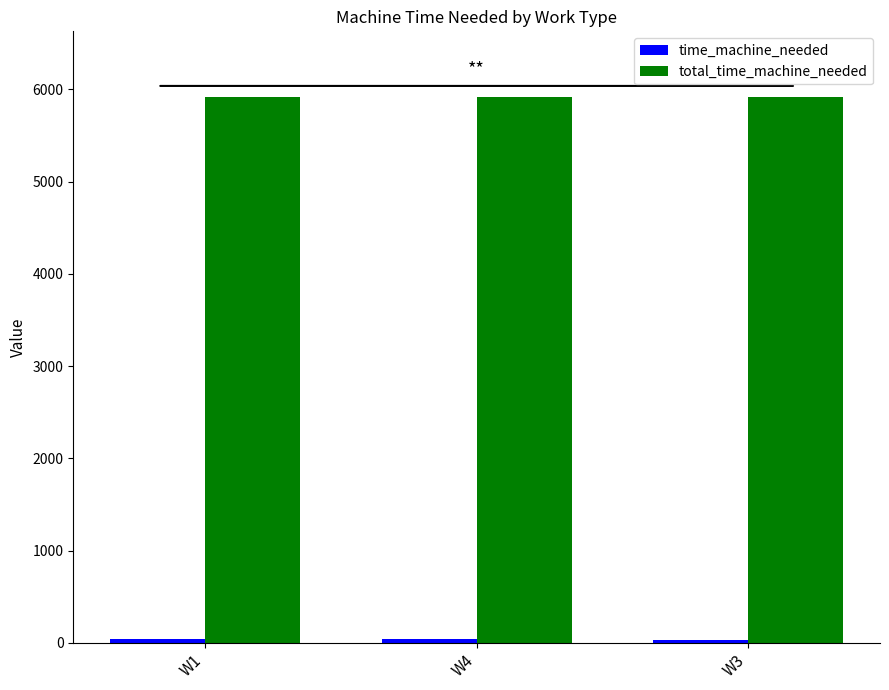

What is the total value across all series at W1?

5960